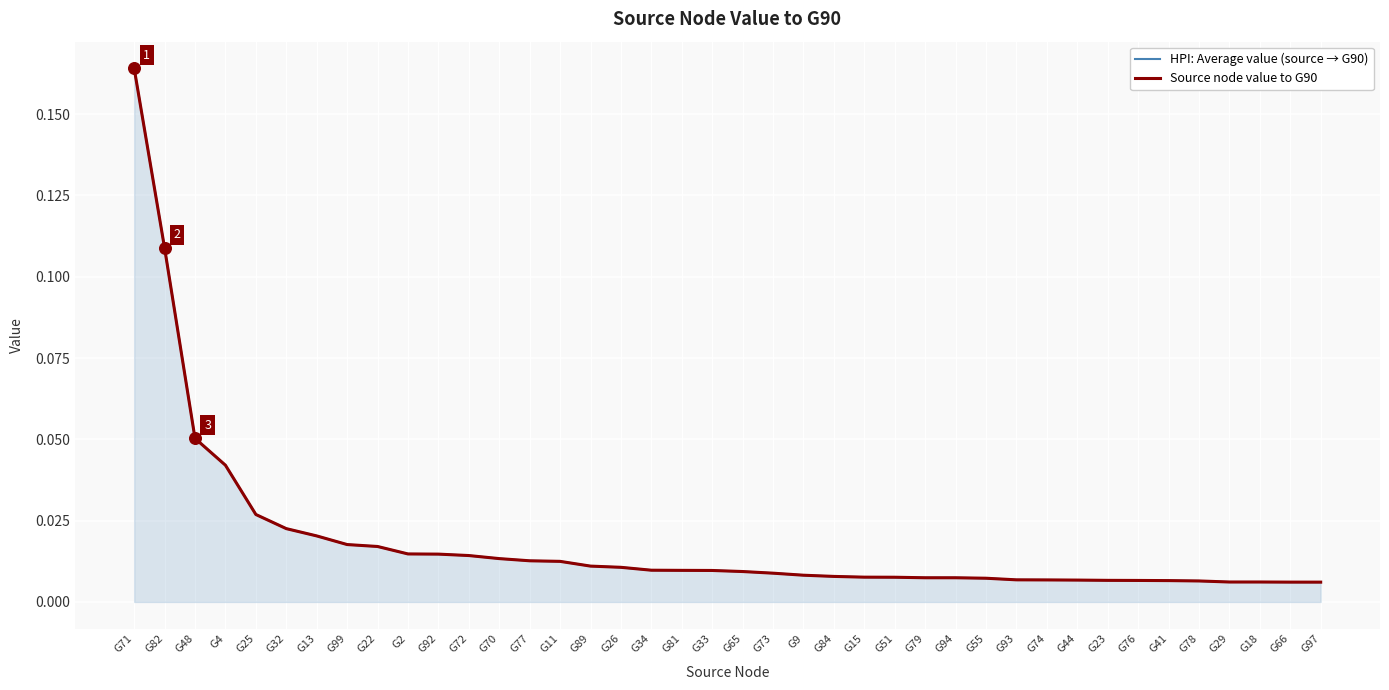

Which series contains the highest Y value?

HPI: Average value (source → G90)